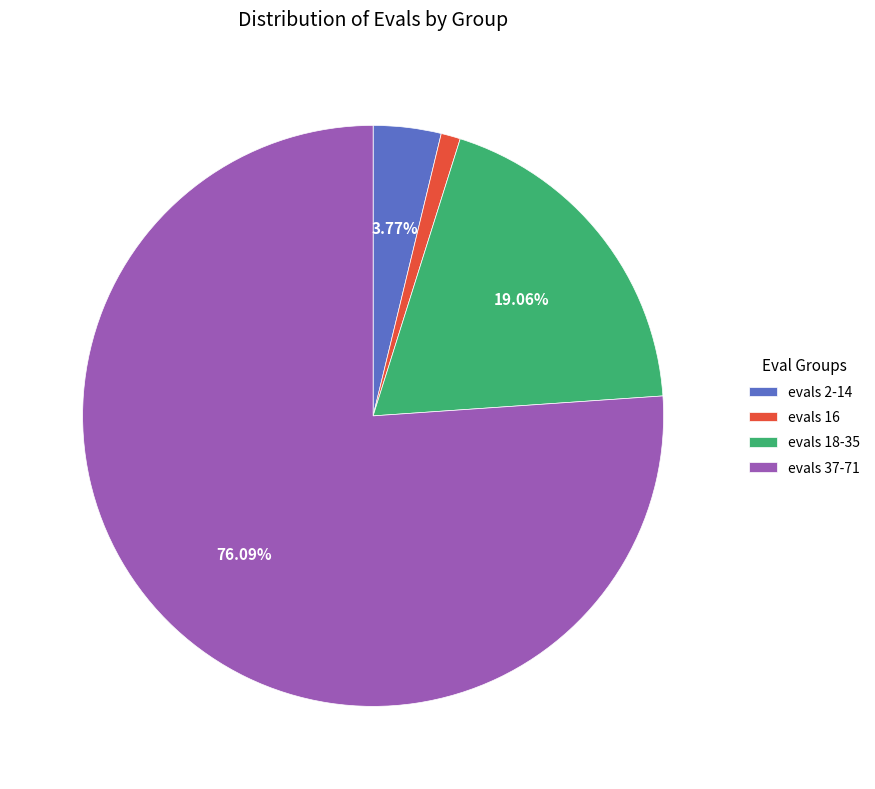

Which slice is the smallest?

evals 16